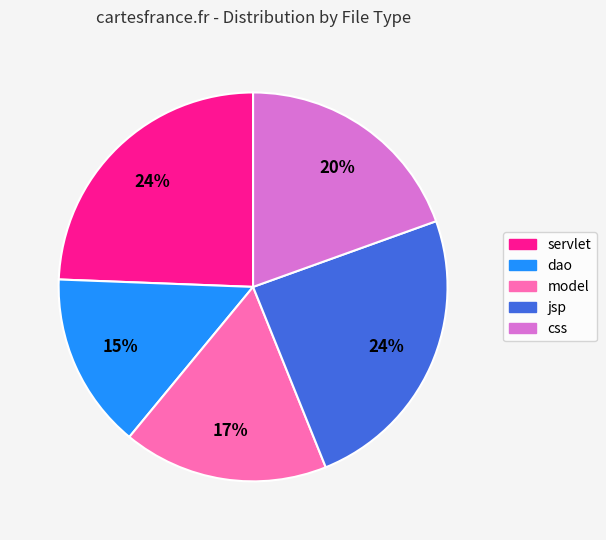

Approximately how many times larger is the value at css compared to jsp?

0.8